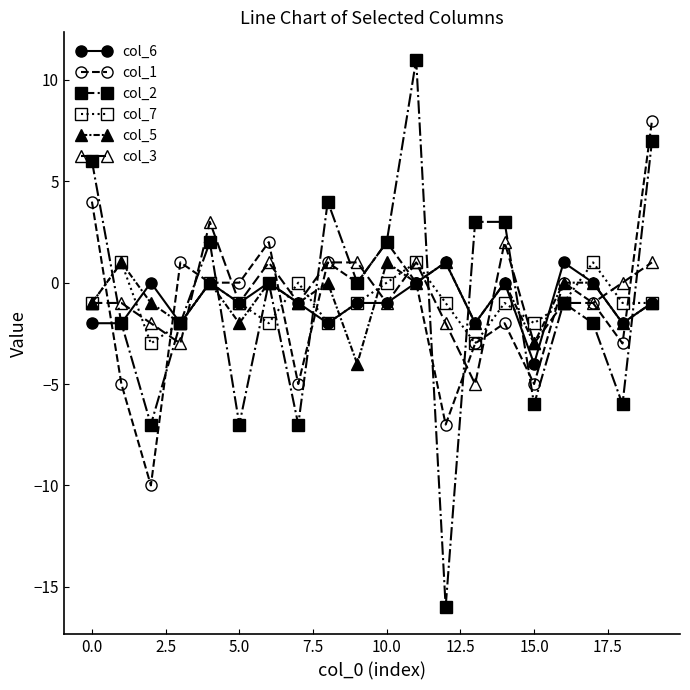

Does the chart have visible grid lines?

No